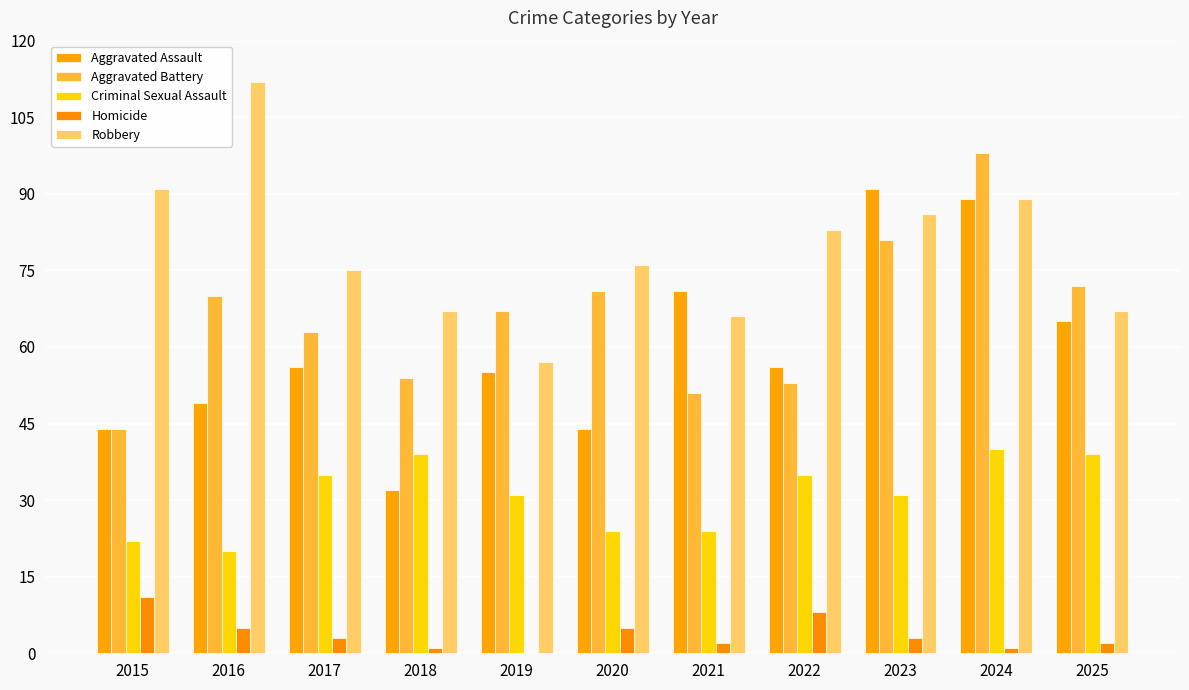

The Homicide series shows 0 at 2018. True or false?

False